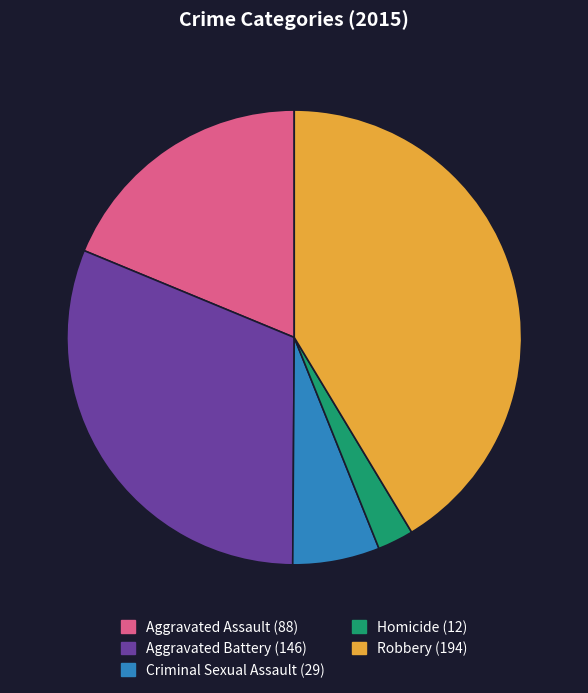

Rank the categories by value from lowest to highest.

Homicide, Criminal Sexual Assault, Aggravated Assault, Aggravated Battery, Robbery